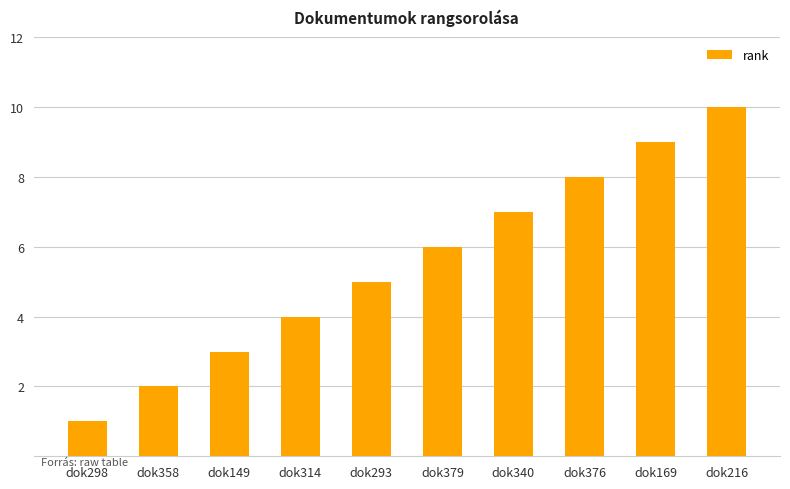

Which category has the lowest value across all series?

dok298